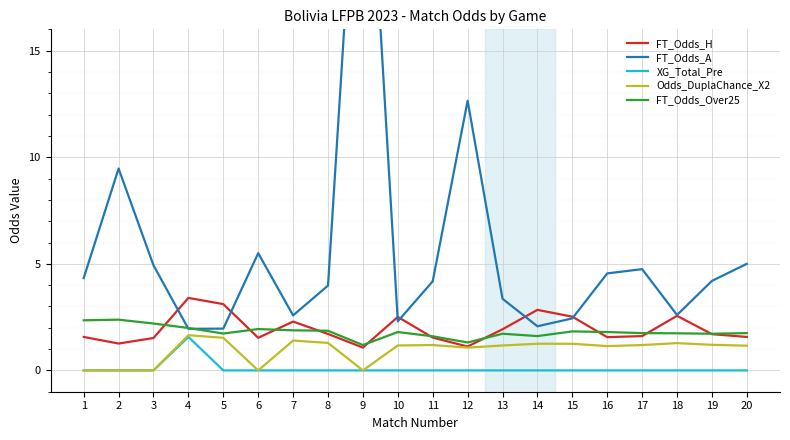

What is the average value of the FT_Odds_A series?

5.6